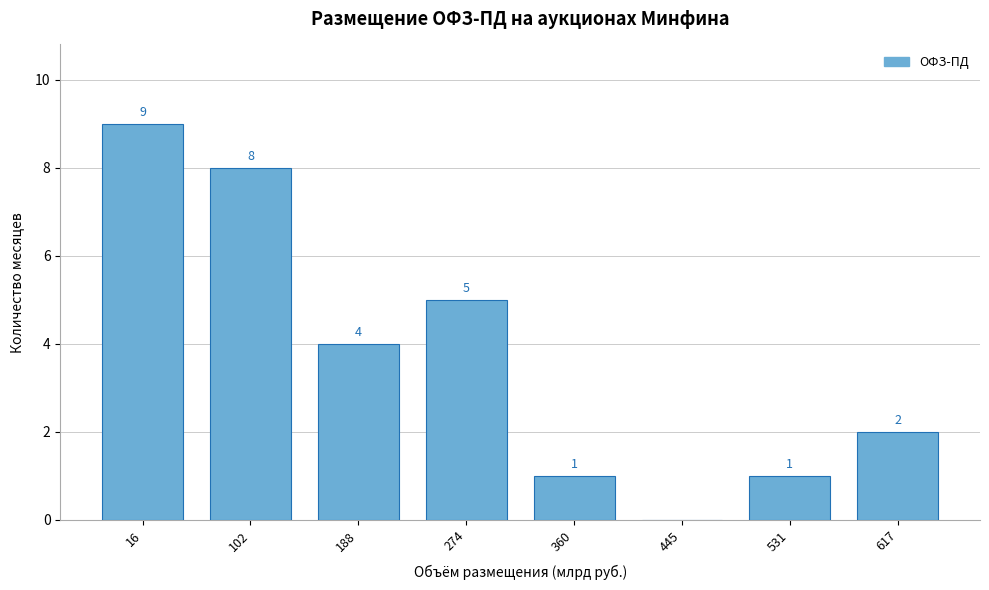

Reading left to right, extract all data points from this chart.

16=9	102=8	188=4	274=5	360=1	445=0	531=1	617=2